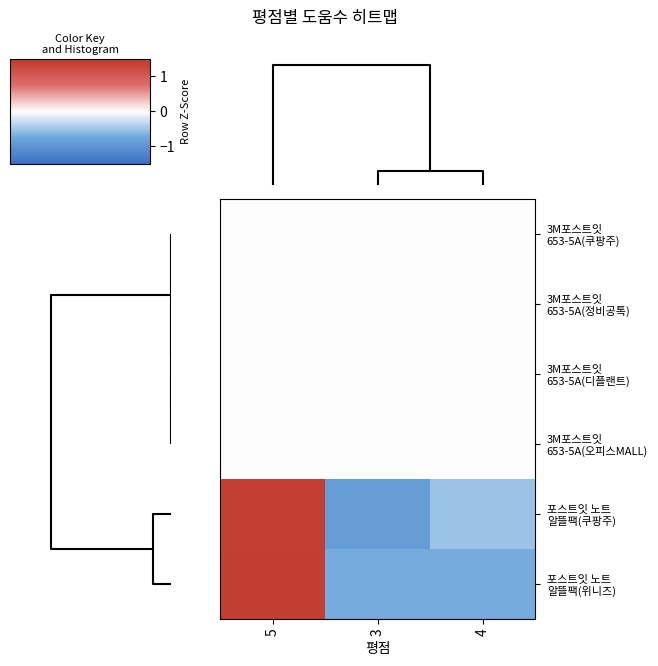

How many distinct data groups are displayed?

6